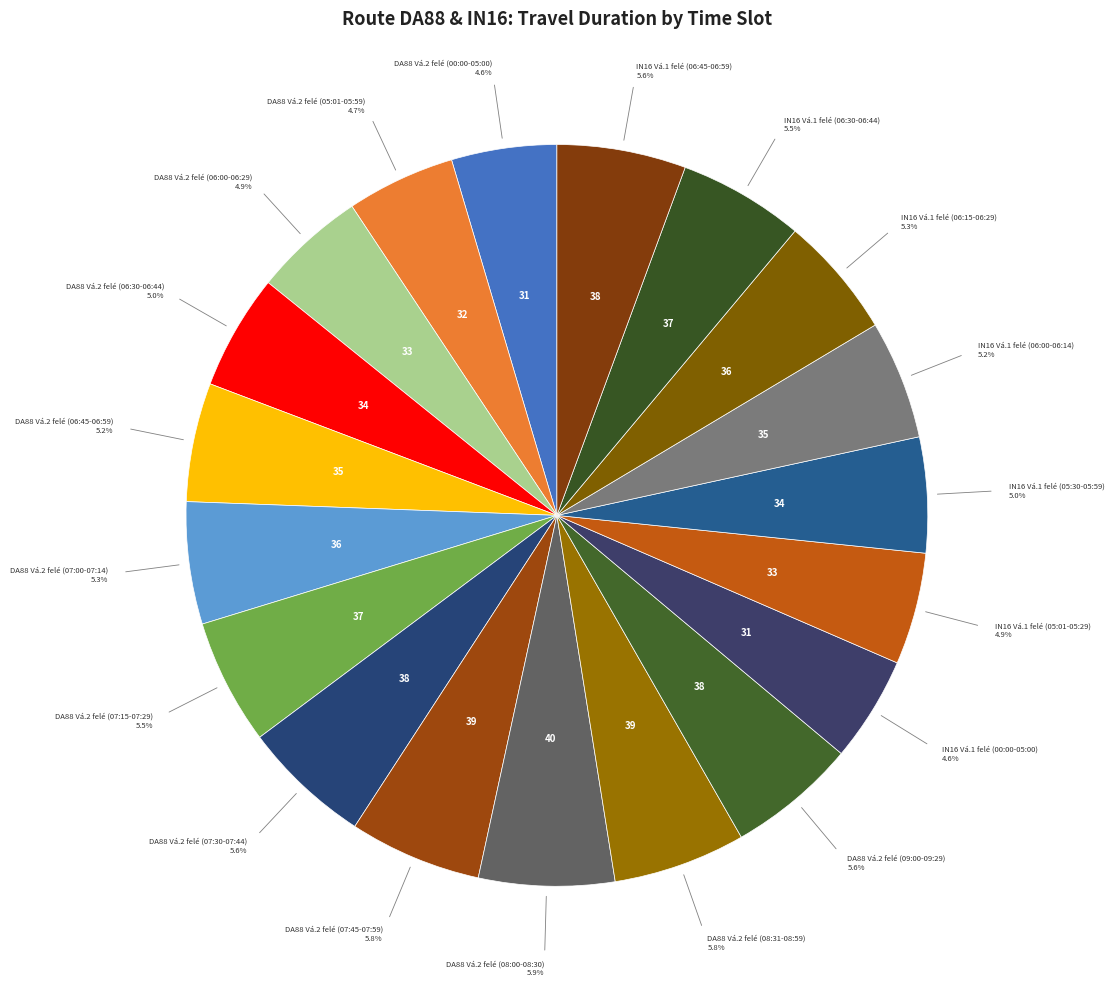

Count the number of slices in the pie.

19